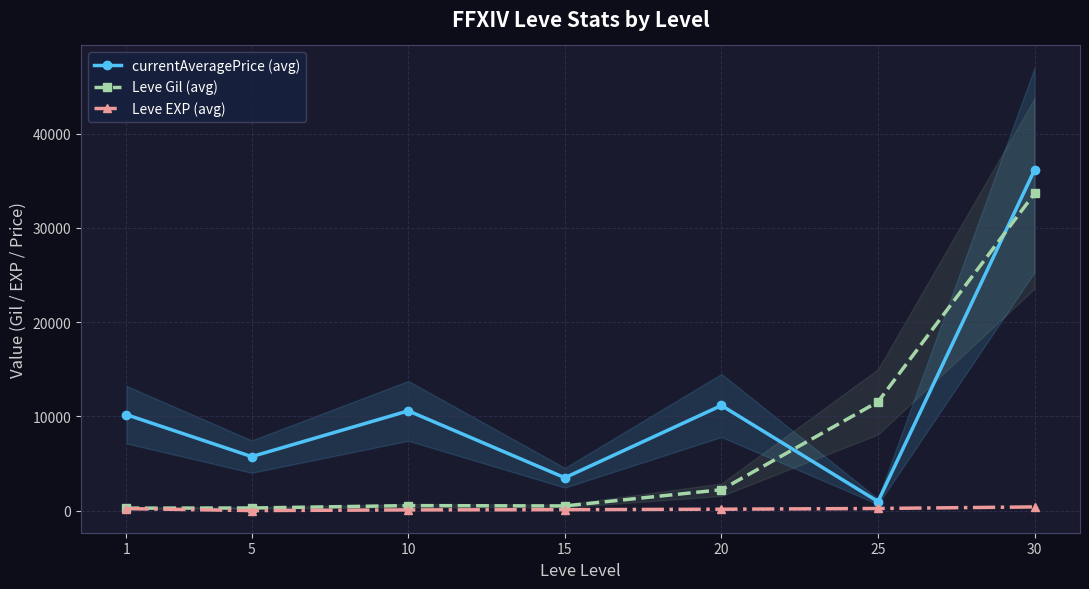

Rank the series by their maximum value, from lowest to highest.

Leve EXP (avg), Leve Gil (avg), currentAveragePrice (avg)